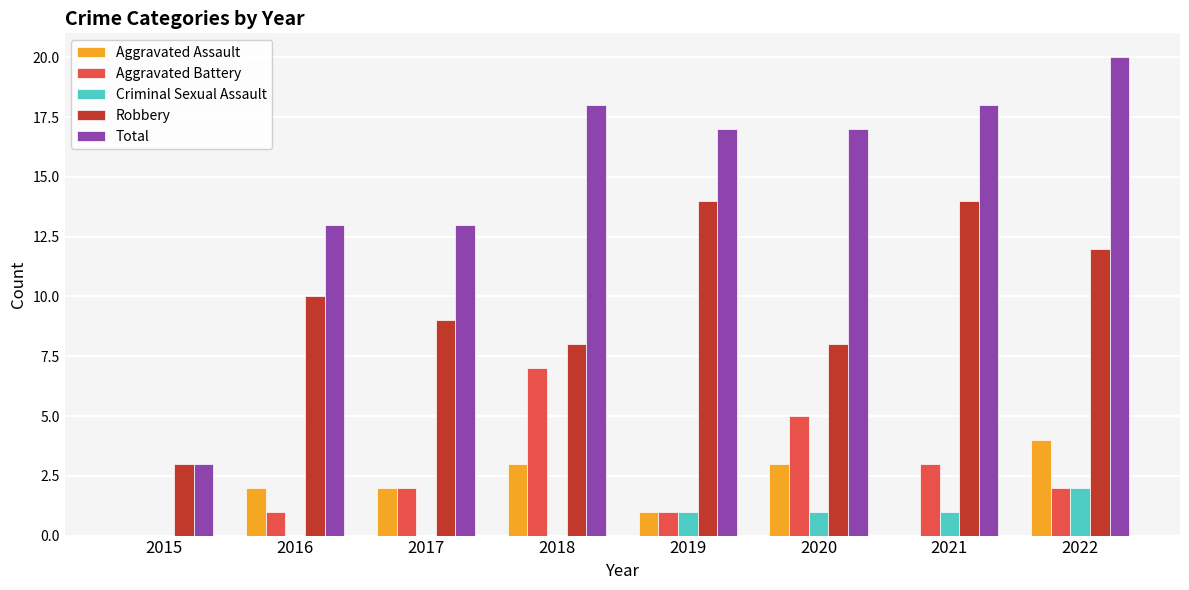

Reading right to left, transcribe all the data shown in this chart.

Aggravated Assault: 4	0	3	1	3	2	2	0
Aggravated Battery: 2	3	5	1	7	2	1	0
Criminal Sexual Assault: 2	1	1	1	0	0	0	0
Robbery: 12	14	8	14	8	9	10	3
Total: 20	18	17	17	18	13	13	3